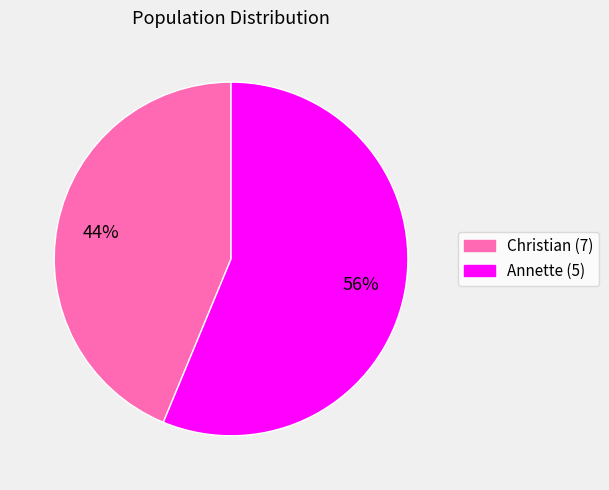

To the nearest percent, what is the average slice percentage?

50%